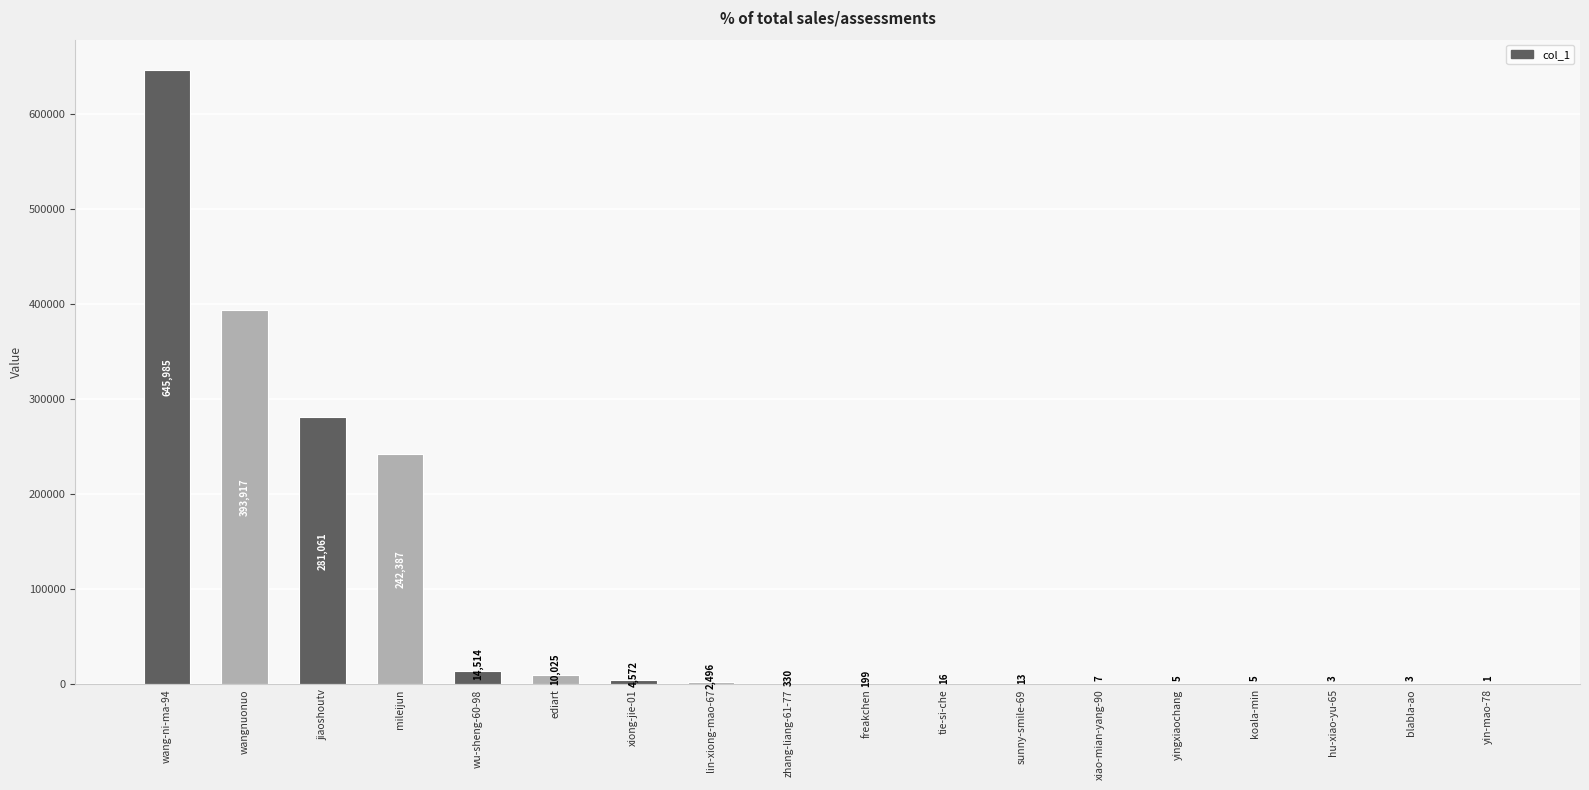

How many categories are shown in the chart?

18